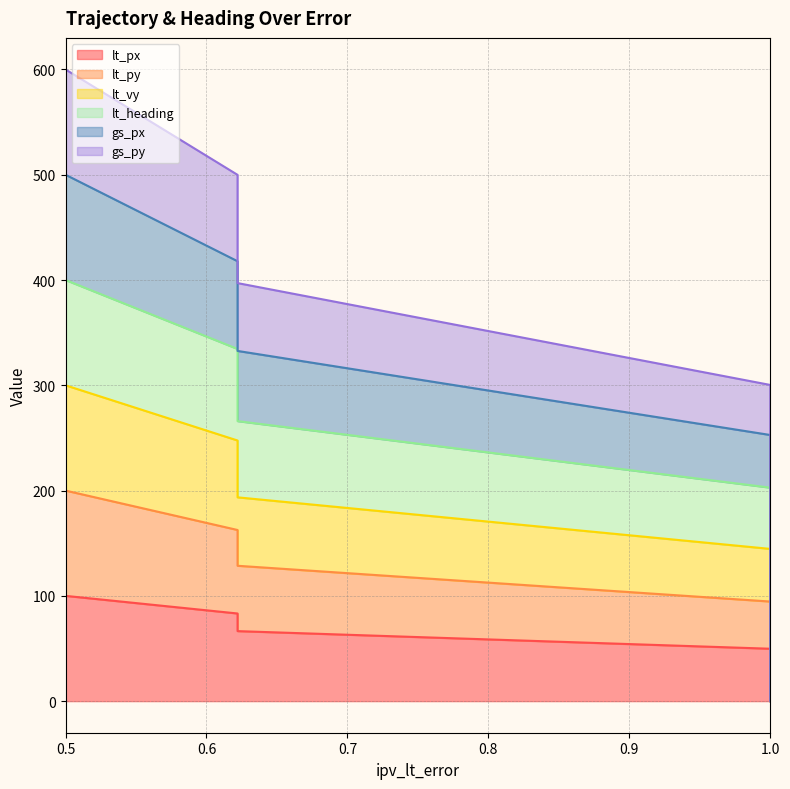

What are all the series names shown in the legend?

lt_px, lt_py, lt_vy, lt_heading, gs_px, gs_py